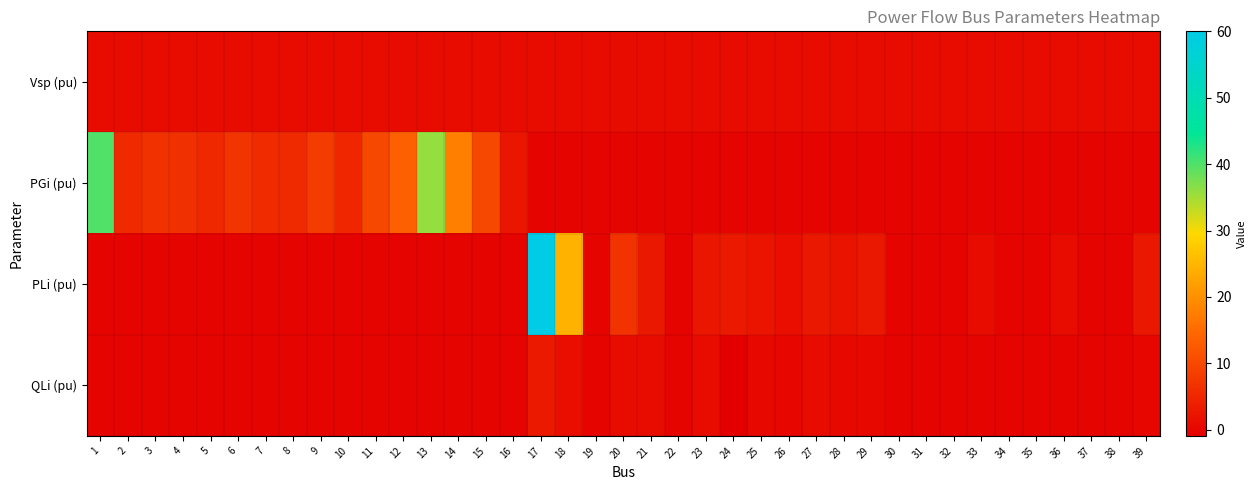

Reading left to right, list all the values displayed in this chart.

Vsp (pu): 1=1.0	2=1.0	3=1.0	4=1.0	5=1.0	6=1.1	7=1.1	8=1.0	9=1.0	10=1.0	11=1.0	12=1.0	13=1.0	14=1.0	15=1.0	16=1.0	17=1.0	18=1.0	19=1.0	20=1.0	21=1.0	22=1.0	23=1.0	24=1.0	25=1.0	26=1.0	27=1.0	28=1.0	29=1.0	30=1.0	31=1.0	32=1.0	33=1.0	34=1.0	35=1.0	36=1.0	37=1.0	38=1.0	39=1.0
PGi (pu): 1=40.0	2=5.5	3=6.5	4=6.3	5=5.0	6=7.0	7=5.6	8=5.4	9=8.0	10=5.0	11=10.0	12=13.5	13=35.9	14=17.9	15=10.0	16=2.5	17=0.0	18=0.0	19=0.0	20=0.0	21=0.0	22=0.0	23=0.0	24=0.0	25=0.0	26=0.0	27=0.0	28=0.0	29=0.0	30=0.0	31=0.0	32=0.0	33=0.0	34=0.0	35=0.0	36=0.0	37=0.0	38=0.0	39=0.0
PLi (pu): 1=0.0	2=0.0	3=0.0	4=0.0	5=0.0	6=0.0	7=0.0	8=0.0	9=0.0	10=0.0	11=0.0	12=0.0	13=0.0	14=0.0	15=0.0	16=0.0	17=60.0	18=24.7	19=0.0	20=6.8	21=2.7	22=0.0	23=2.5	24=3.1	25=2.2	26=1.4	27=2.8	28=2.1	29=2.8	30=0.0	31=0.0	32=0.0	33=1.1	34=0.0	35=0.0	36=1.0	37=0.0	38=0.0	39=2.7
QLi (pu): 1=0.0	2=0.0	3=0.0	4=0.0	5=0.0	6=0.0	7=0.0	8=0.0	9=0.0	10=0.0	11=0.0	12=0.0	13=0.0	14=0.0	15=0.0	16=0.0	17=3.0	18=1.2	19=0.0	20=1.0	21=1.1	22=0.0	23=0.8	24=-0.9	25=0.5	26=0.2	27=0.8	28=0.3	29=0.3	30=0.0	31=0.0	32=0.0	33=0.0	34=0.0	35=0.0	36=-0.2	37=0.0	38=0.0	39=0.1